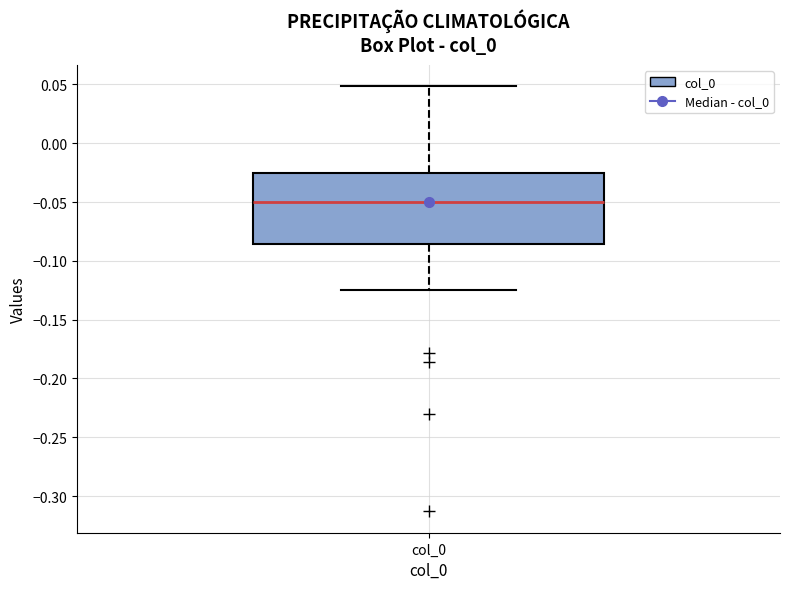

Transcribe this box plot: give where the median line is, the range the box spans, and where the two whiskers end, as read against the y-axis. The values are not printed on the chart, so give them approximately, as read against the axis.

median -0.050, box -0.085 to -0.025, whiskers -0.125 to 0.050